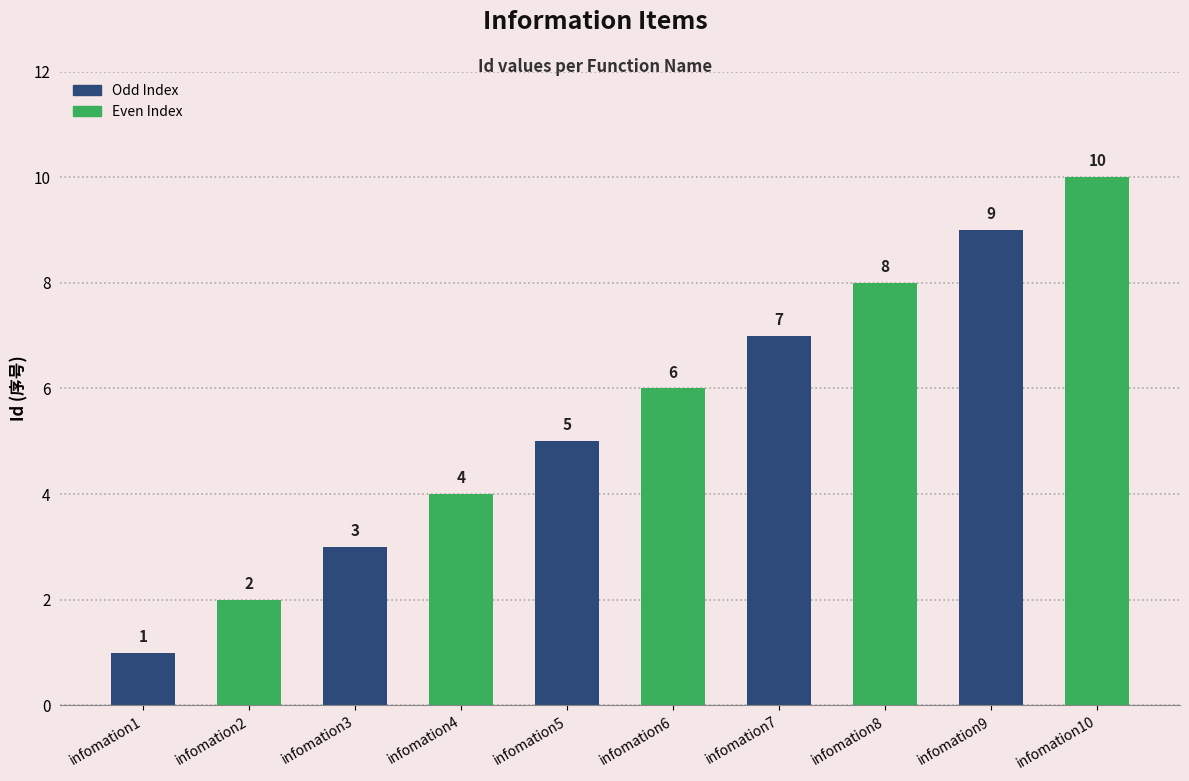

What is the change in value from infomation9 to infomation10?

+1